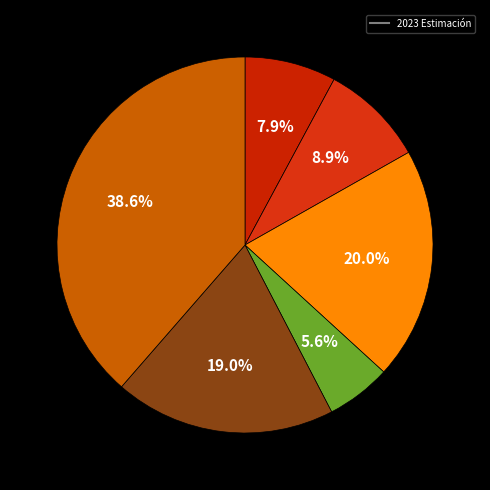

Count the number of slices in the pie.

6